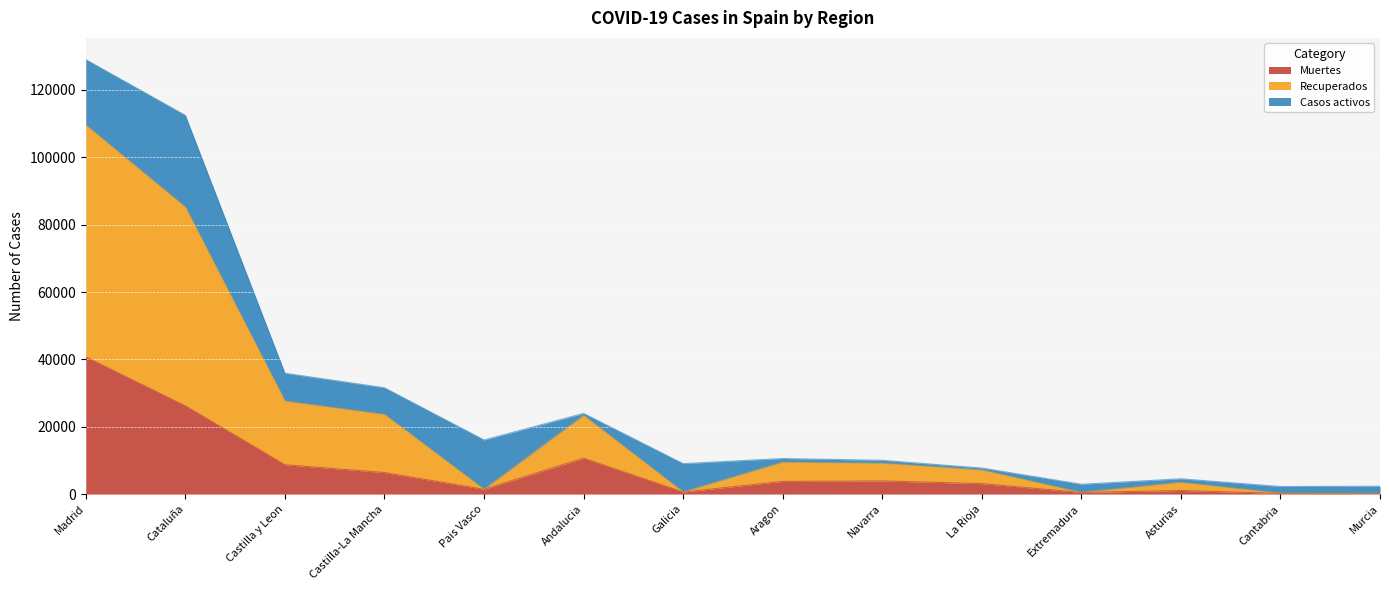

The value of Muertes at Cataluña is 44295. True or false?

False